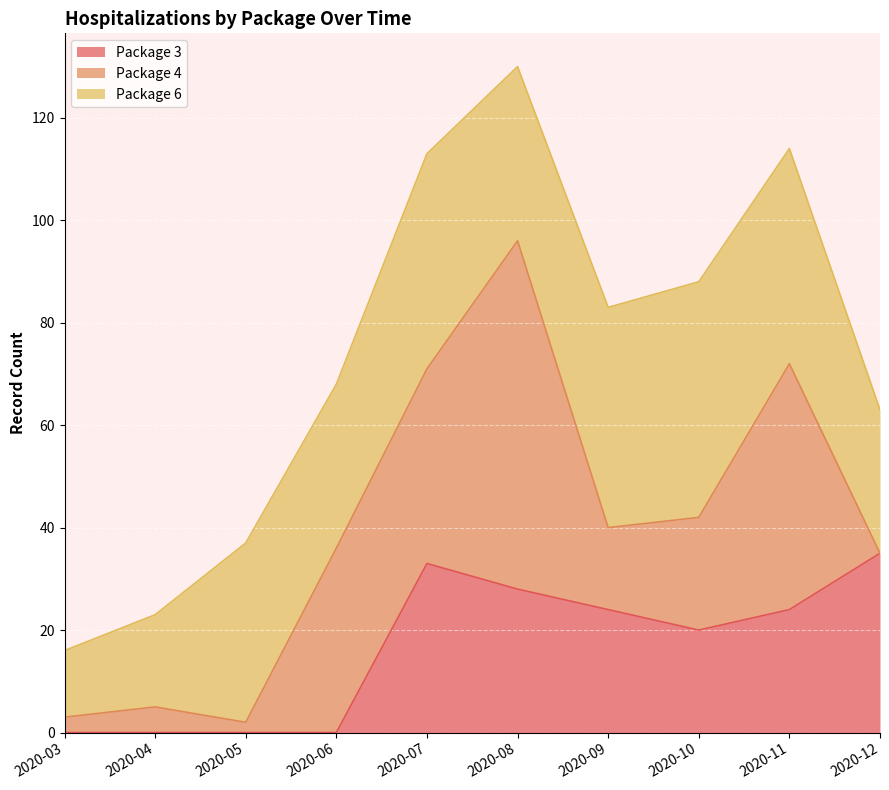

Which series has the largest total across all categories?

Package 6